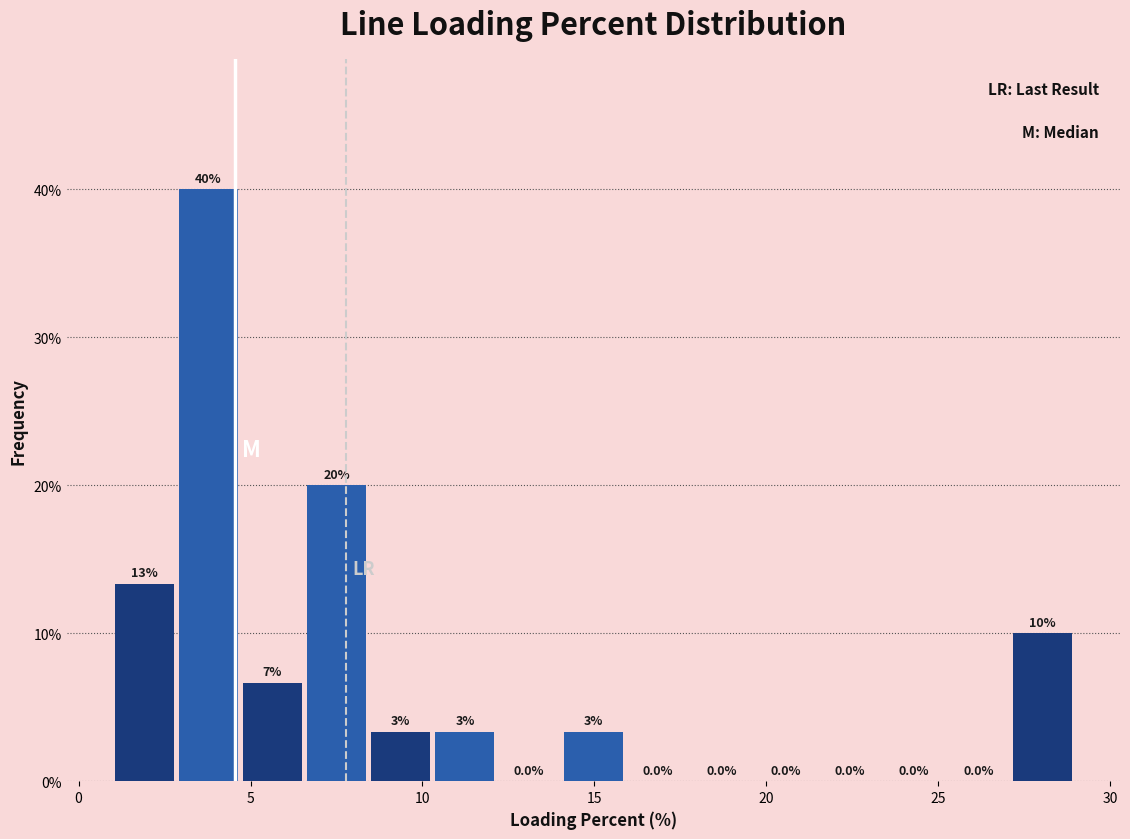

Around what value on the x-axis is the tallest bar? Give the approximate position of its centre, as read against the axis.

4.0